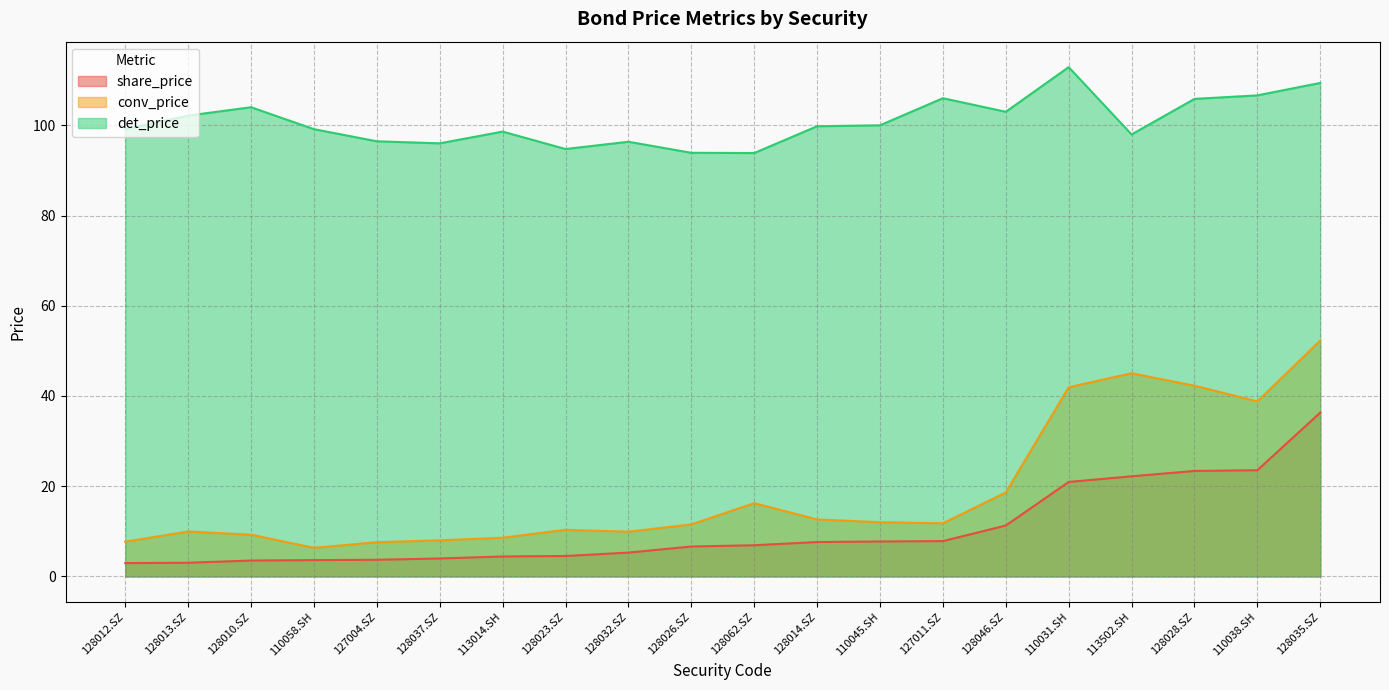

Which series has the largest total across all categories?

det_price